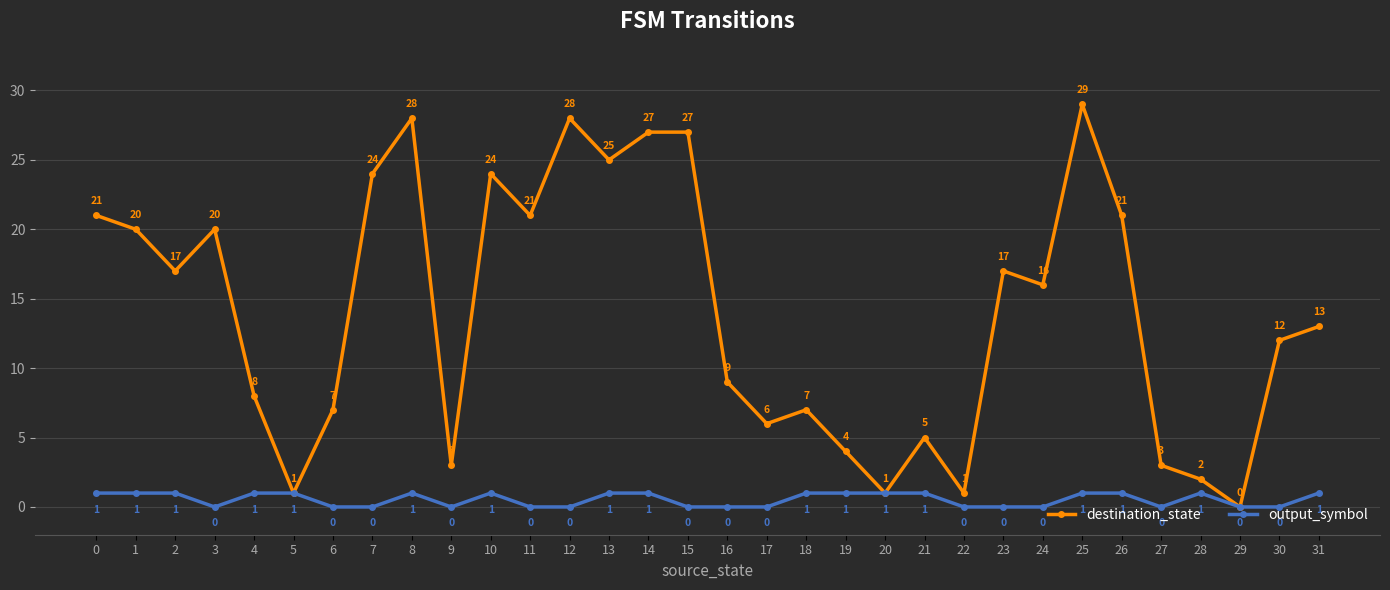

Does the chart have visible grid lines?

Yes